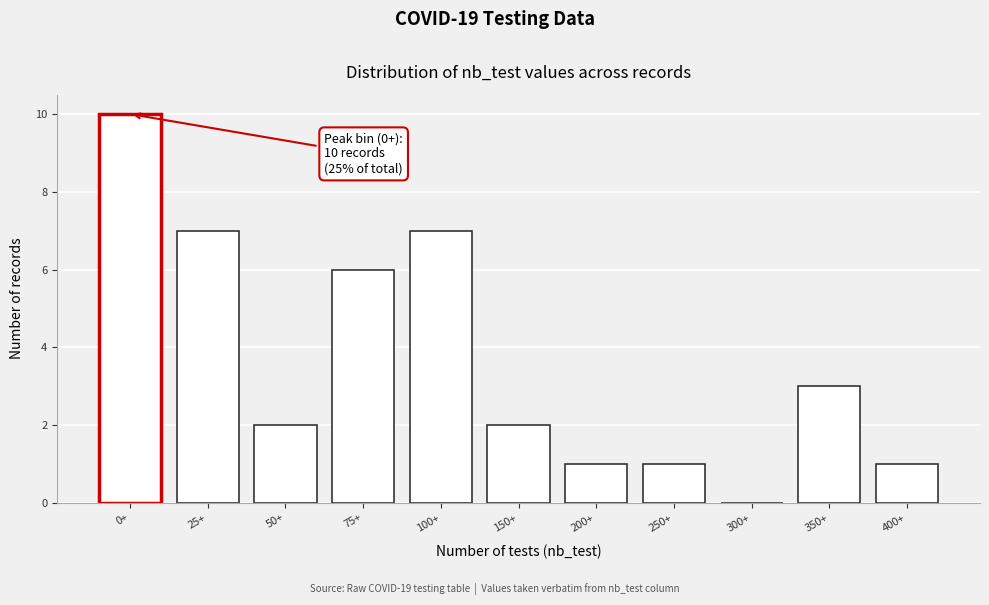

Reading left to right, transcribe all the data shown in this chart.

0+=10	25+=7	50+=2	75+=6	100+=7	150+=2	200+=1	250+=1	300+=0	350+=3	400+=1